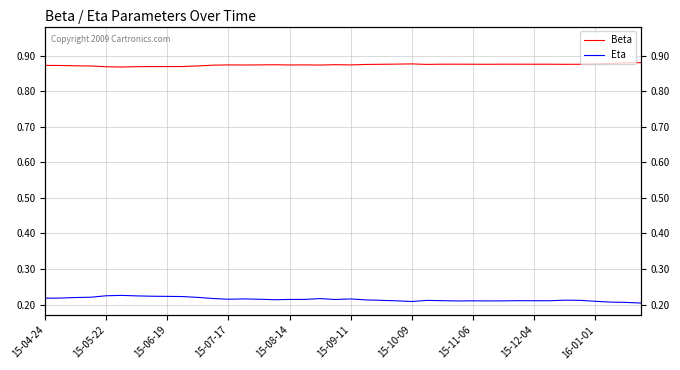

The value of Beta at 15-10-09 is 0.9. True or false?

True